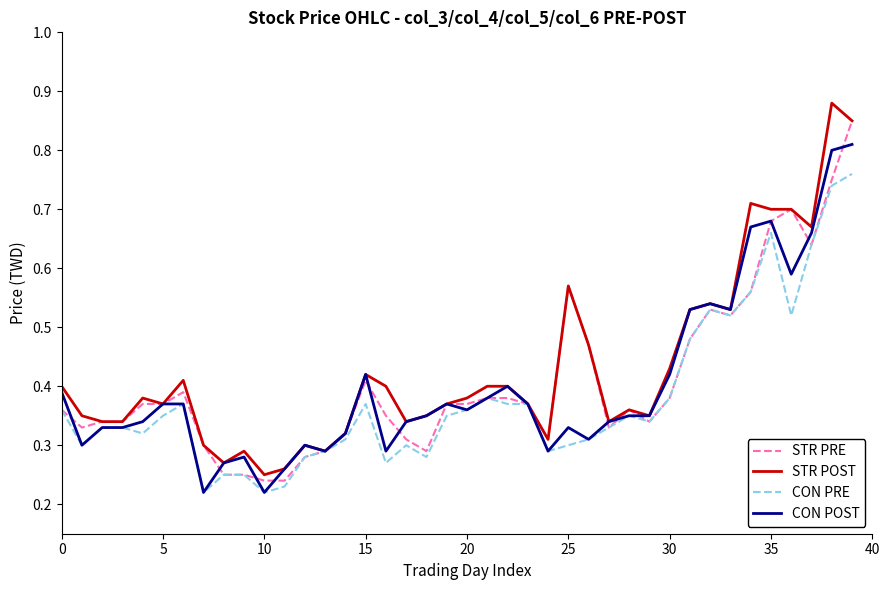

How many lines are shown in the chart?

4